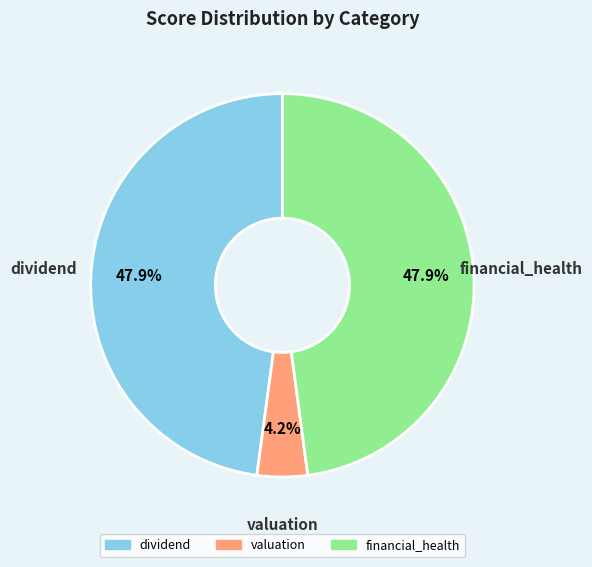

How many slices are in this pie chart?

3